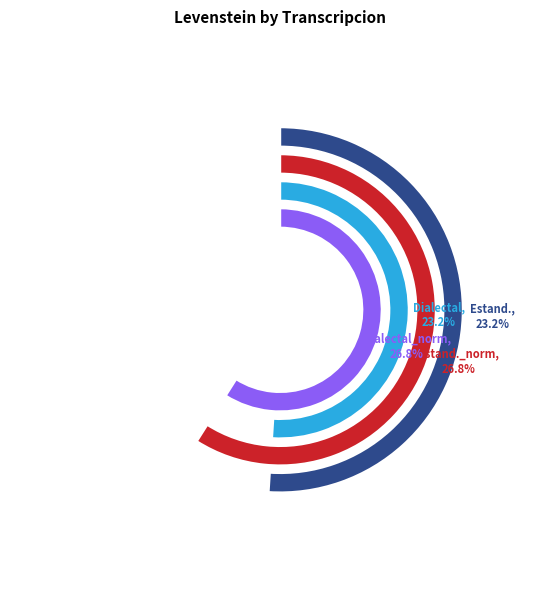

Count the number of slices in the pie.

4